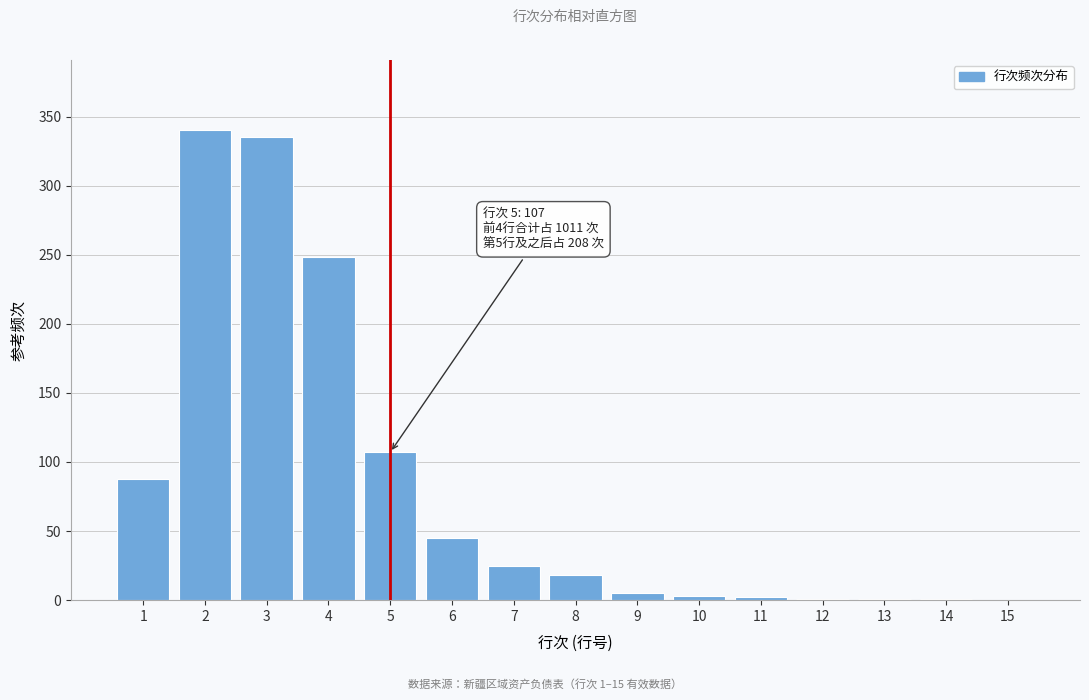

What is the sum of all values?

1219